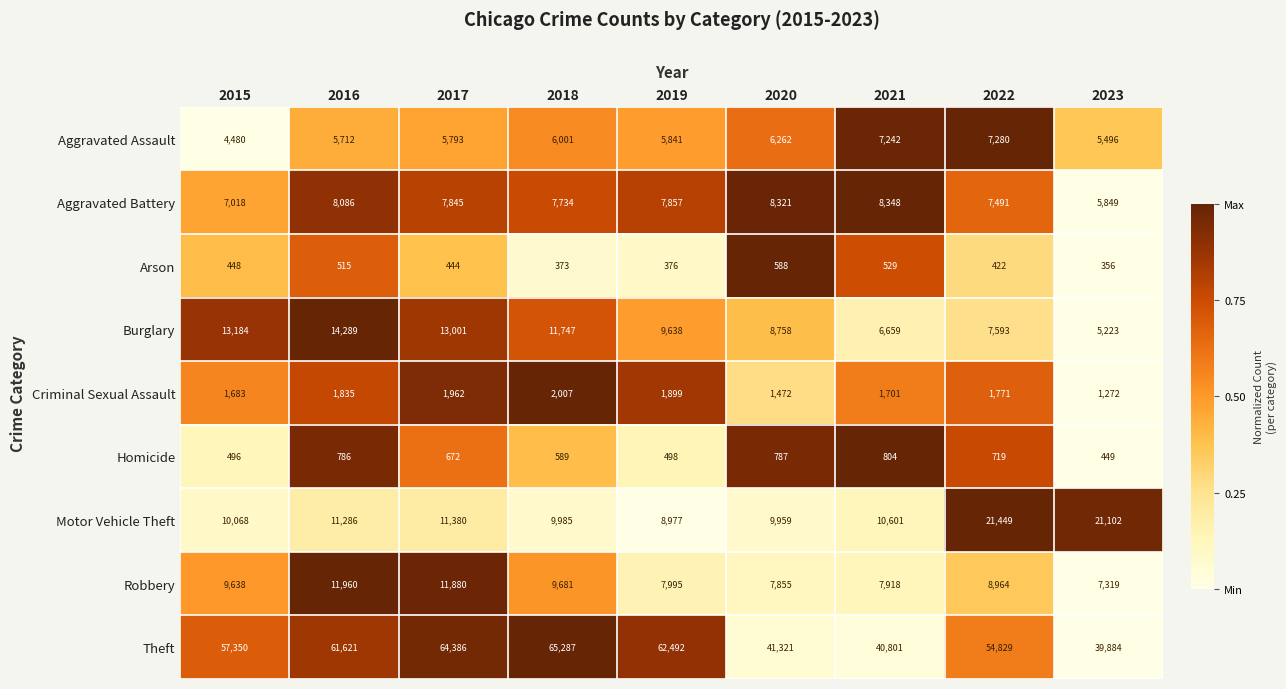

Which series has the widest spread of values?

Theft